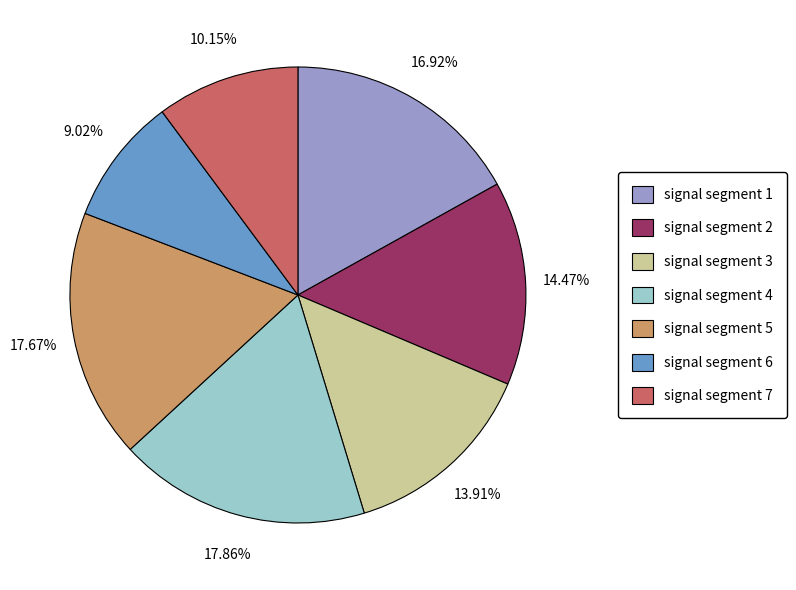

How many slices are in this pie chart?

7